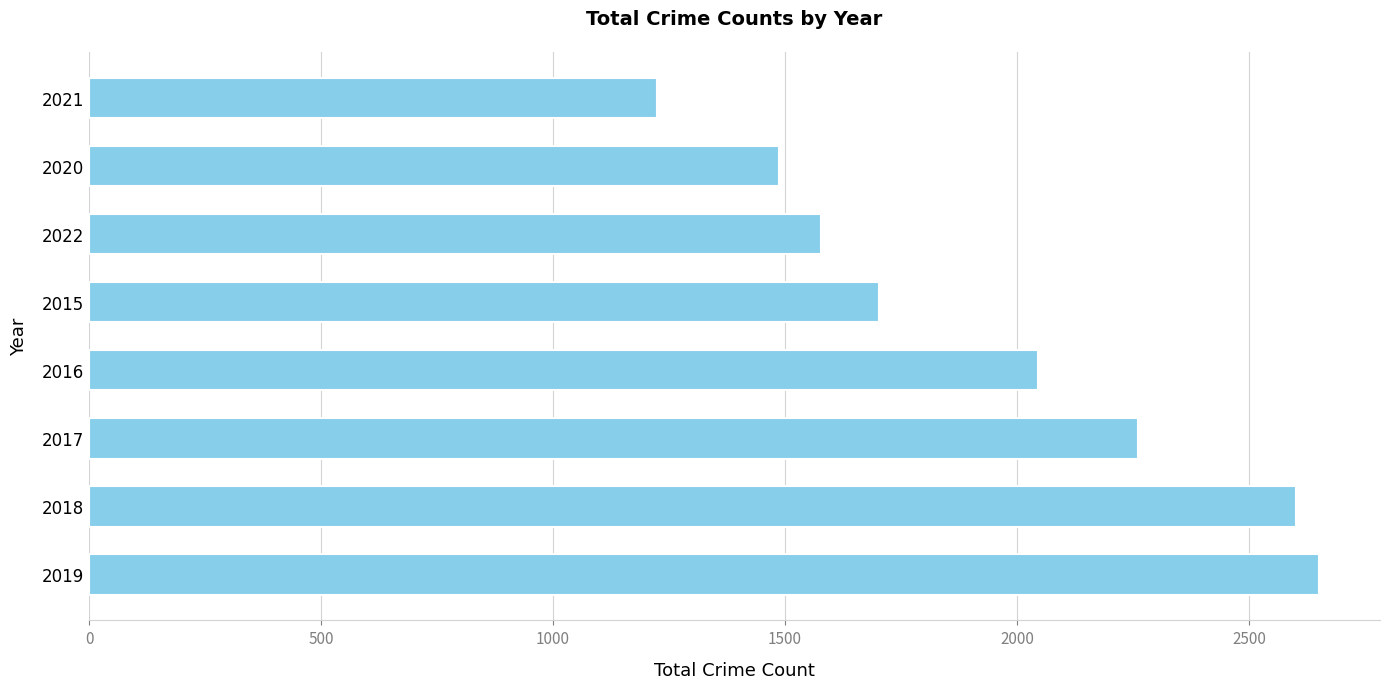

At which label is the value closest to 1936?

2016